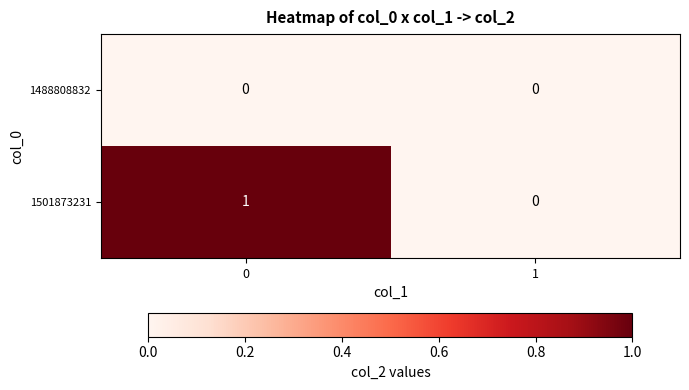

List the series in order of their overall mean, lowest first.

1488808832, 1501873231